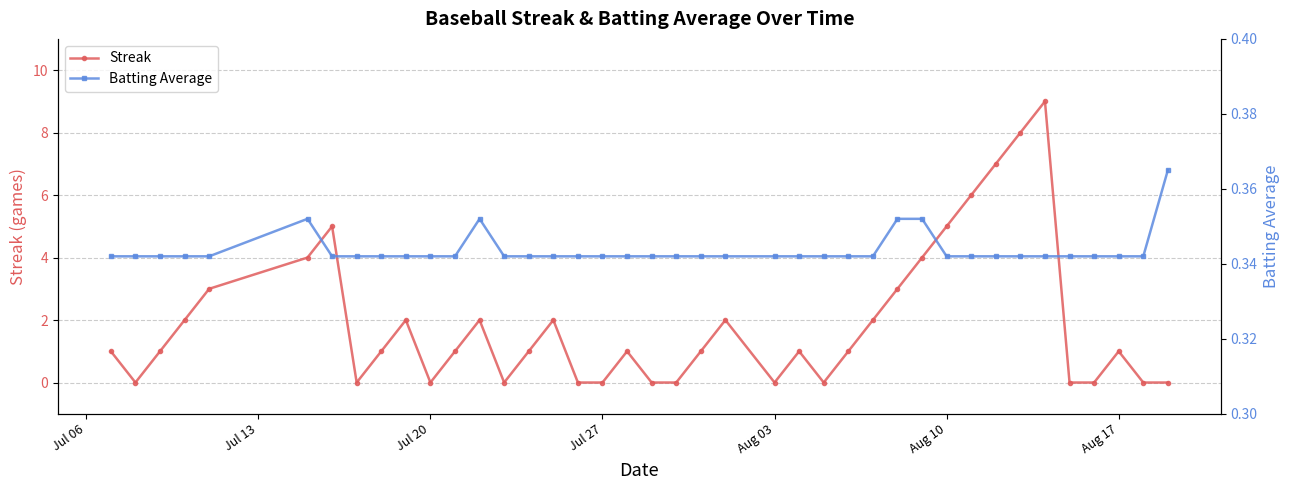

List the series in order of their overall mean, highest first.

Streak, Batting Average